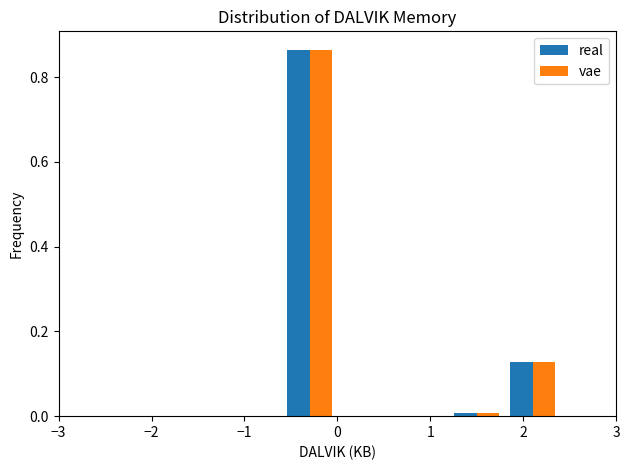

What is the height of the real bar covering -0.6 to 0.0 on the x-axis? The values are not printed on the chart, so give them approximately, as read against the axis.

0.86